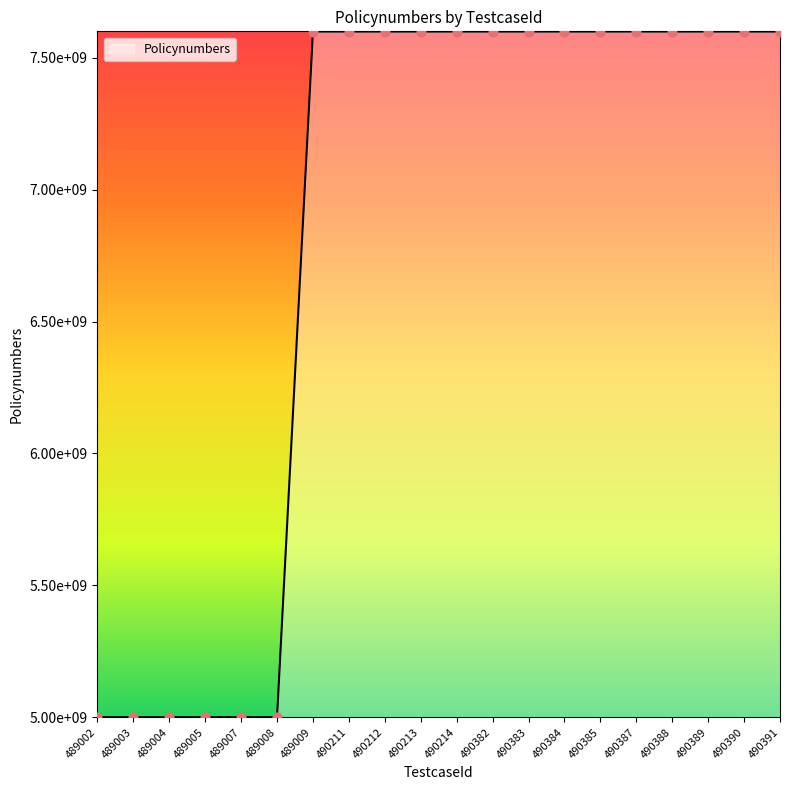

Approximately how many times larger is the value at 490211 compared to 490385?

1.0